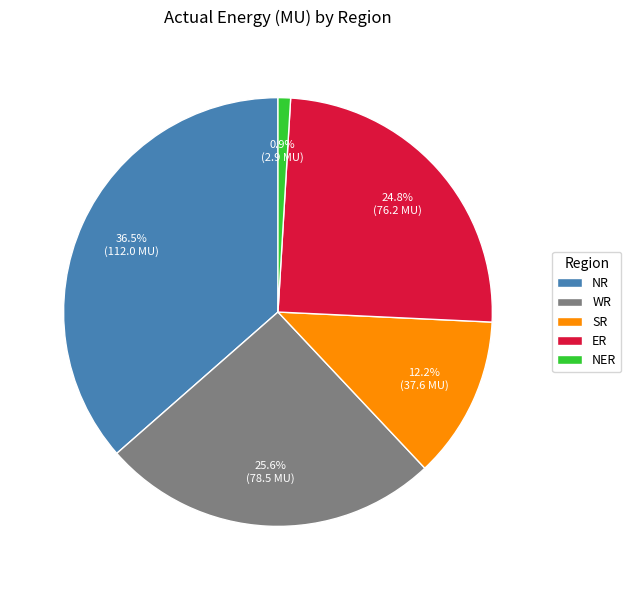

Which has a higher value, NER or WR?

WR